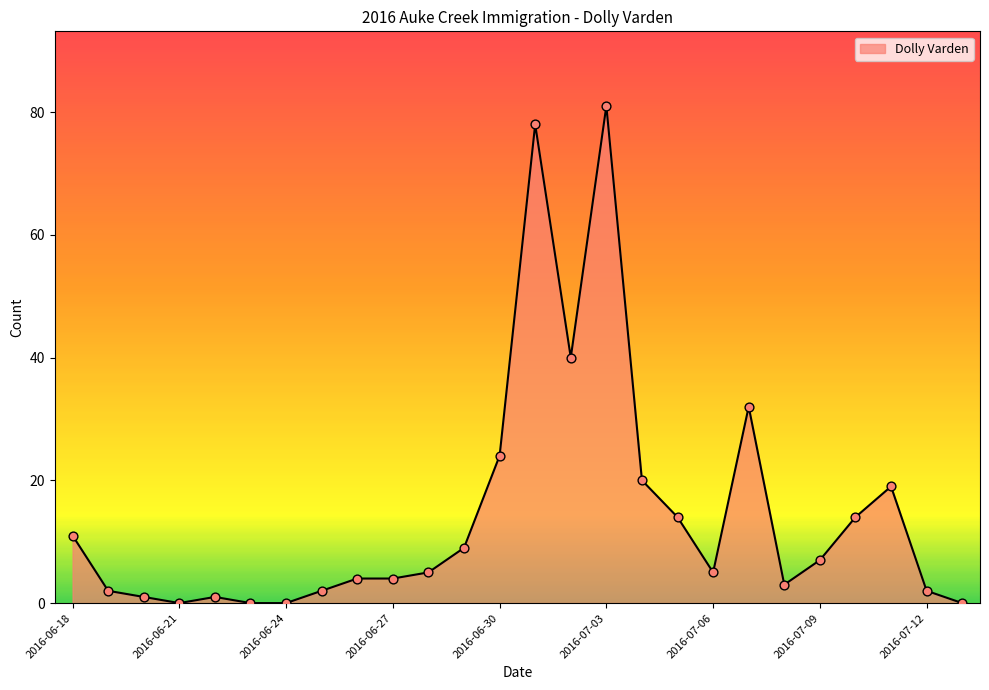

What is the greatest value displayed?

81